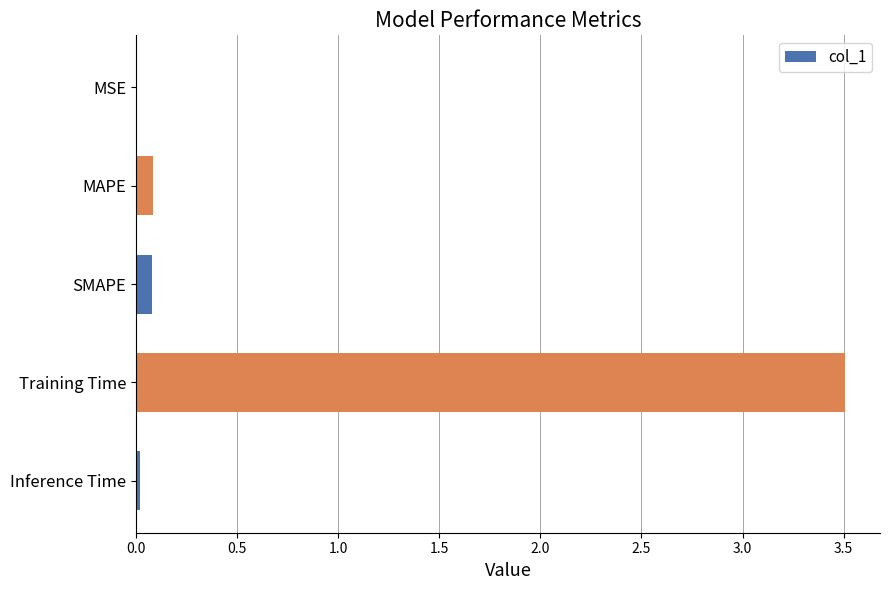

Which category has the highest value across all series?

Training Time